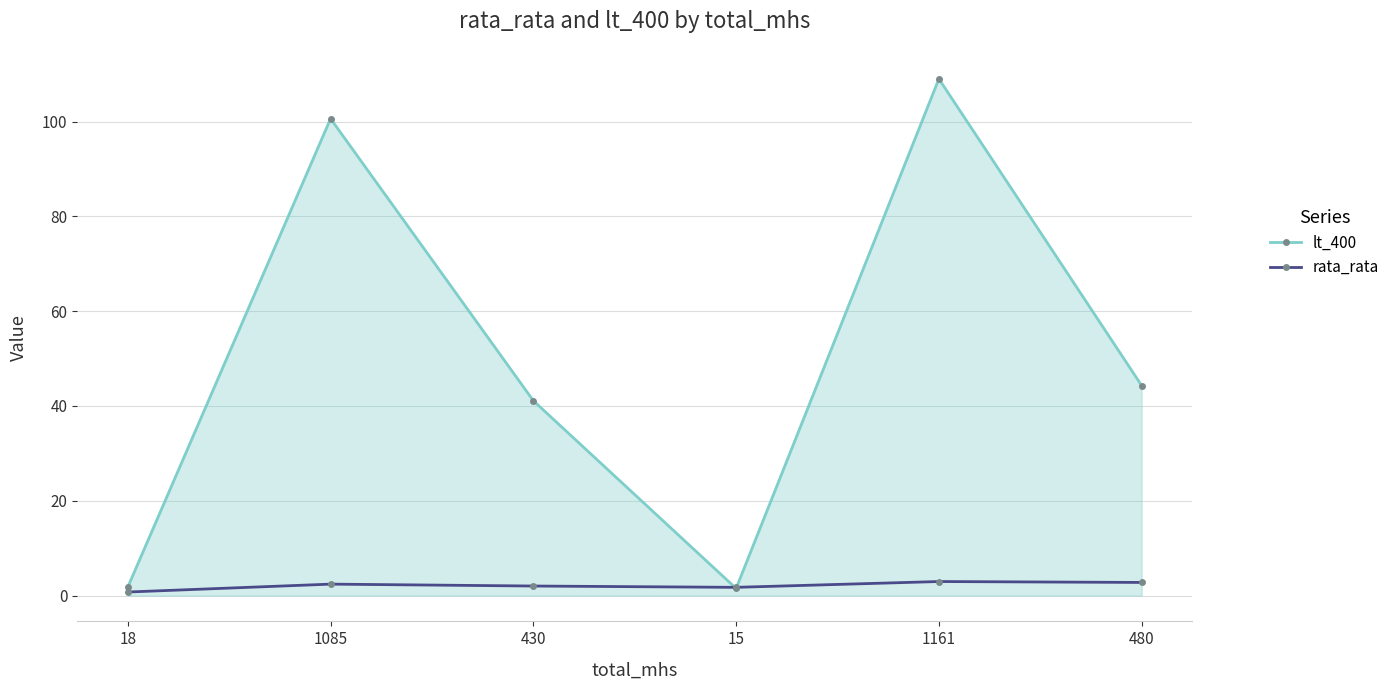

At which category does lt_400 reach its first local peak?

1085